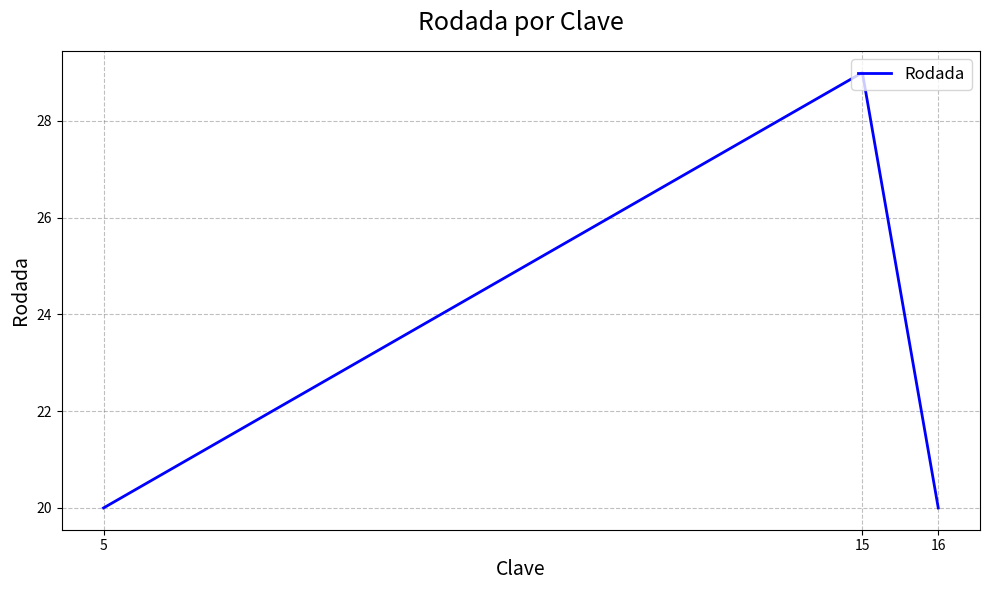

Reading right to left, what are all the values shown in this chart?

16=20	15=29	5=20